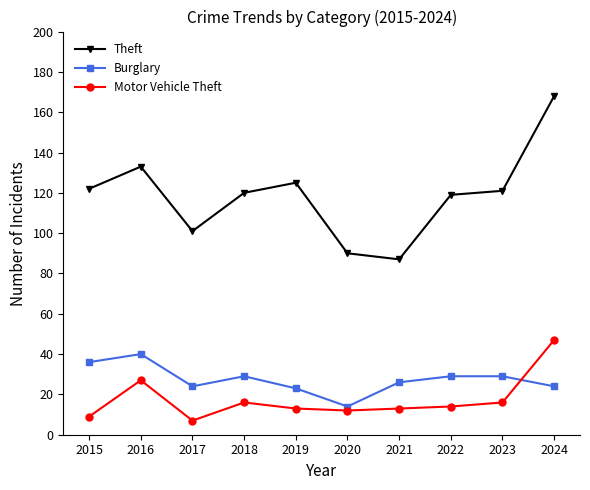

Which series has the widest spread of values?

Theft